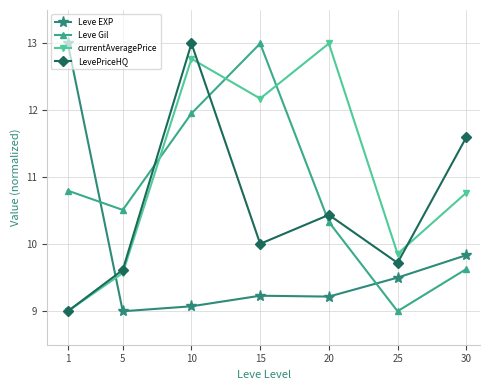

The LevePriceHQ series shows 4.7 at 30. True or false?

False